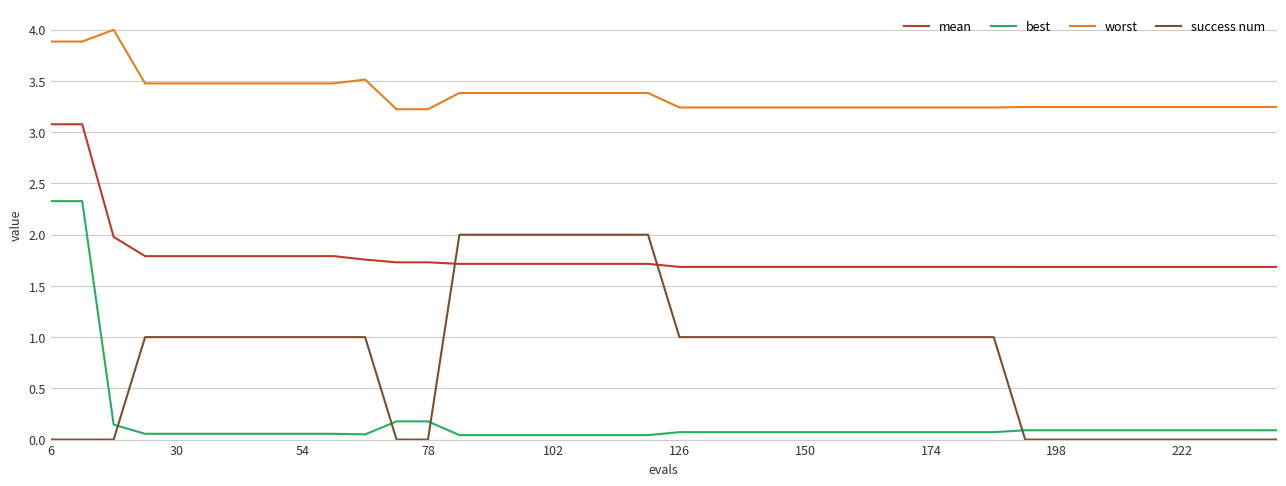

What is the highest value of the success num series?

2.0